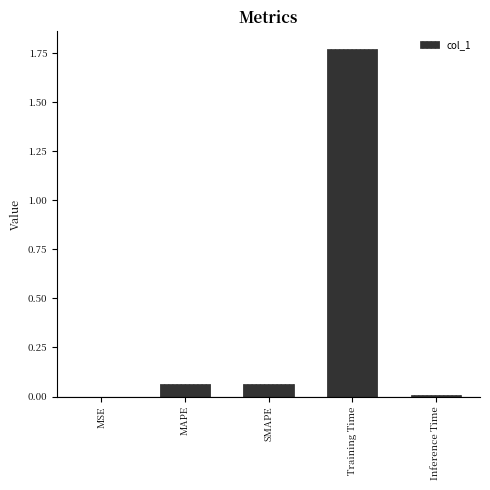

True or false: the data shows 3.2 at Training Time.

False